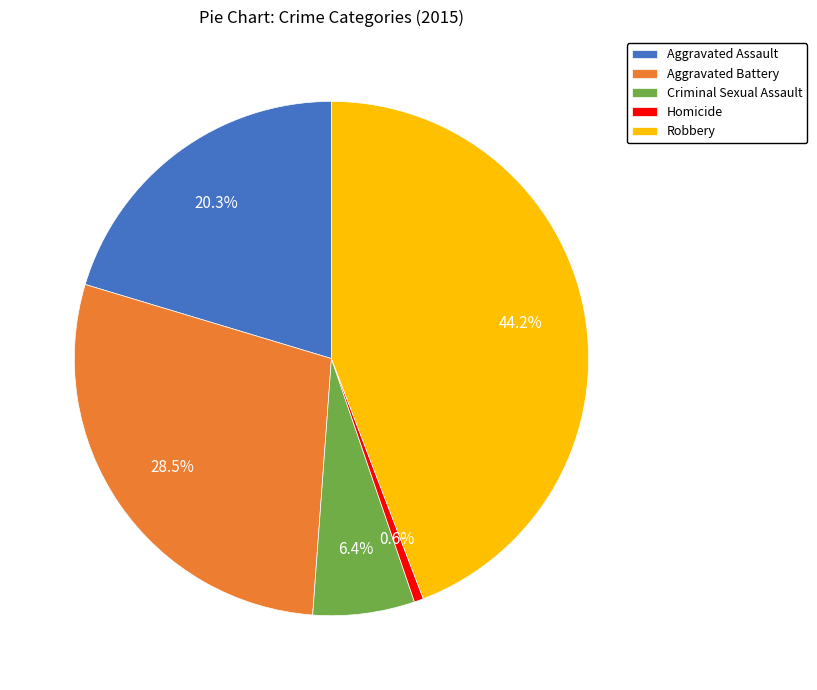

What is the smallest slice in the pie chart?

Homicide